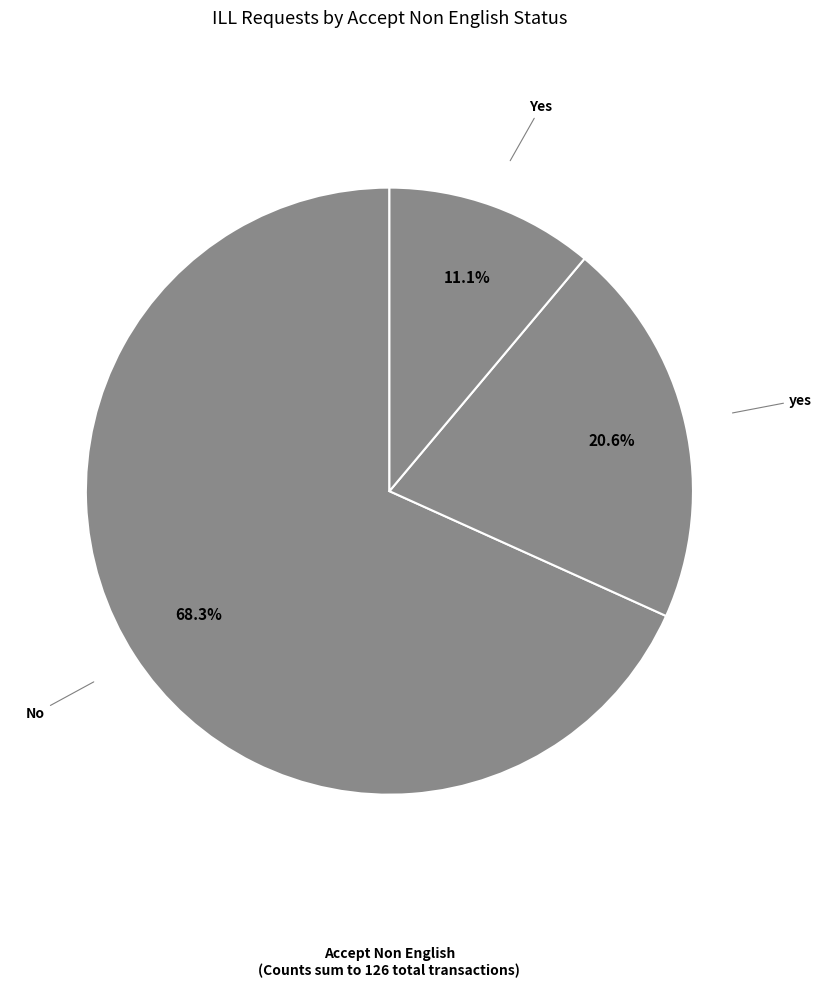

Which has a higher value, No or Yes?

No